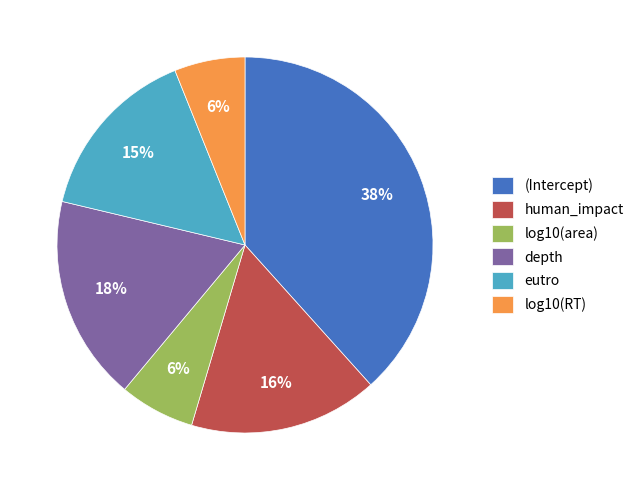

To the nearest percent, what is the combined percentage of depth and eutro?

33%